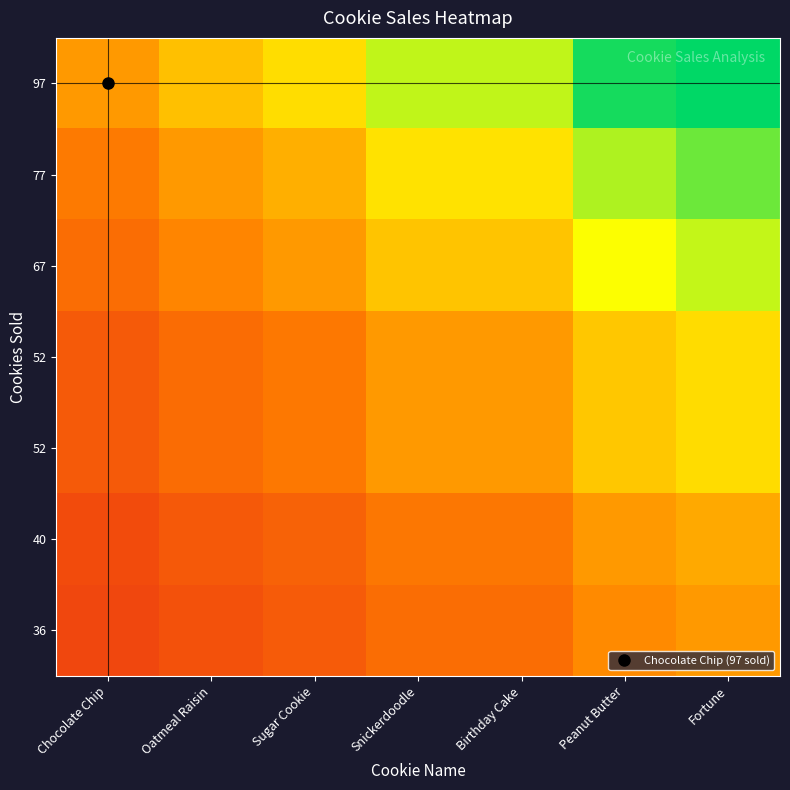

At which category is the sum across all series the highest?

Fortune